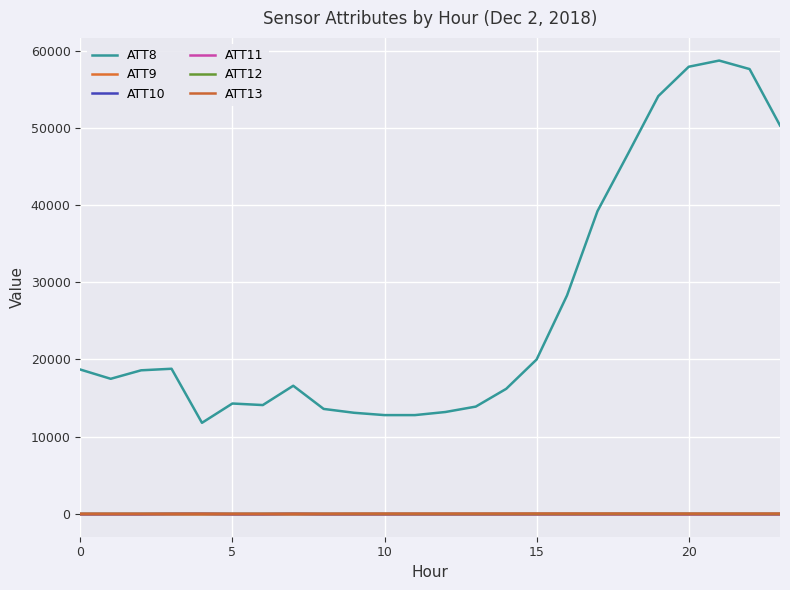

What is the greatest value displayed?

58700.0